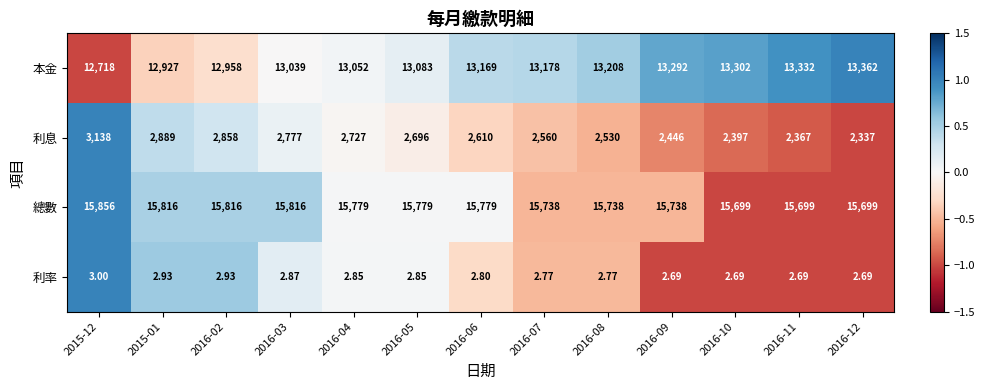

Rank the series by their average value, from lowest to highest.

利率, 利息, 本金, 總數